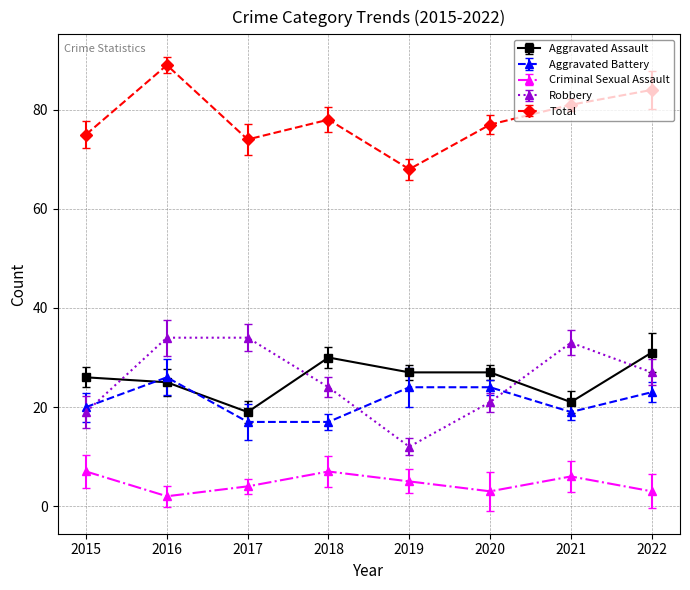

What is the difference between the Criminal Sexual Assault values at 2015 and 2017?

3